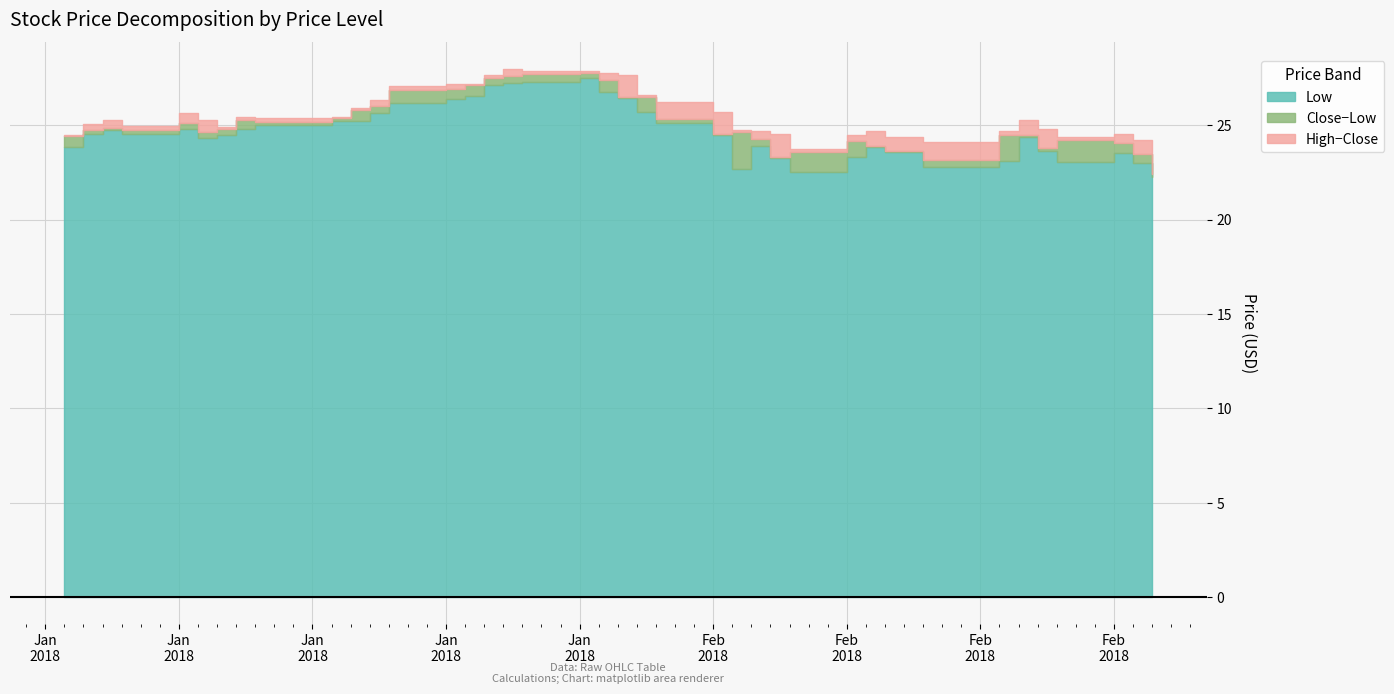

True or false: High and Close cross at least once.

False